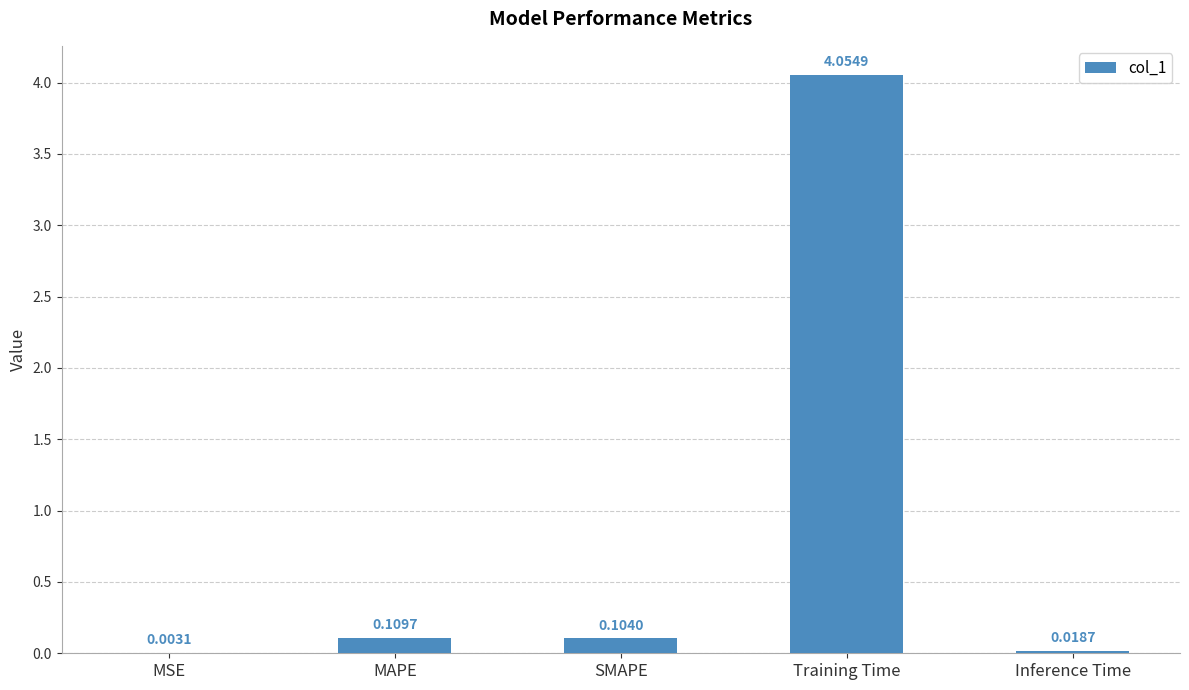

Between SMAPE and Inference Time, which is larger?

SMAPE